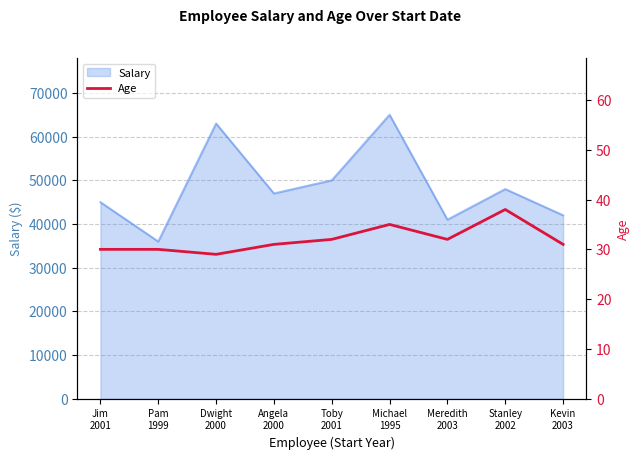

What is the minimum value for Salary?

36000